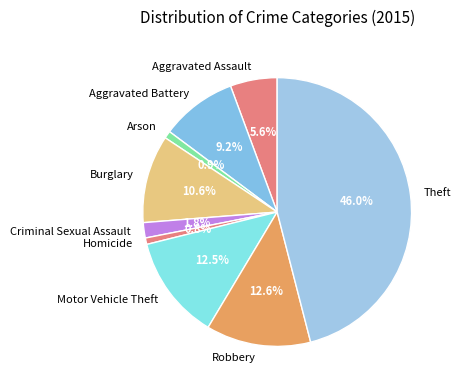

True or false: Aggravated Battery accounts for 15% of the total.

False